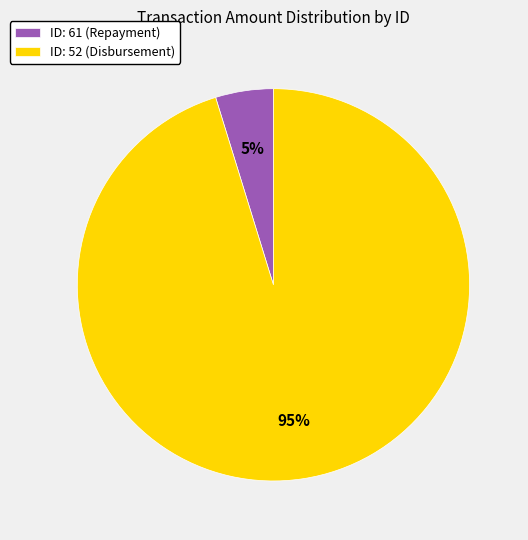

To the nearest percent, what percentage of the pie is ID: 61 (Repayment)?

5%